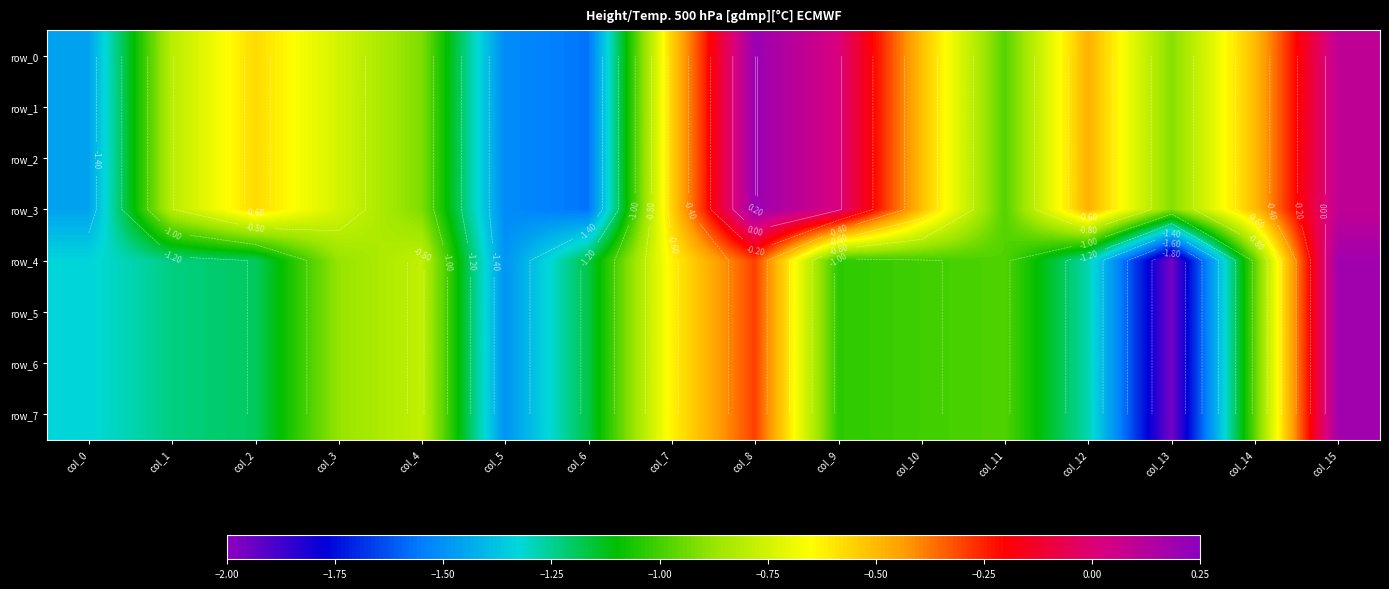

Is the value of row_5 at col_7 greater than the value of row_3 at col_3?

Yes